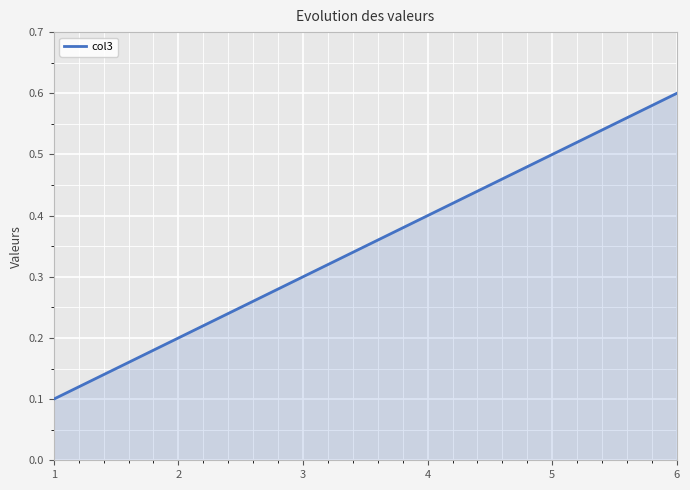

Does the chart display data point markers on the line(s)?

No